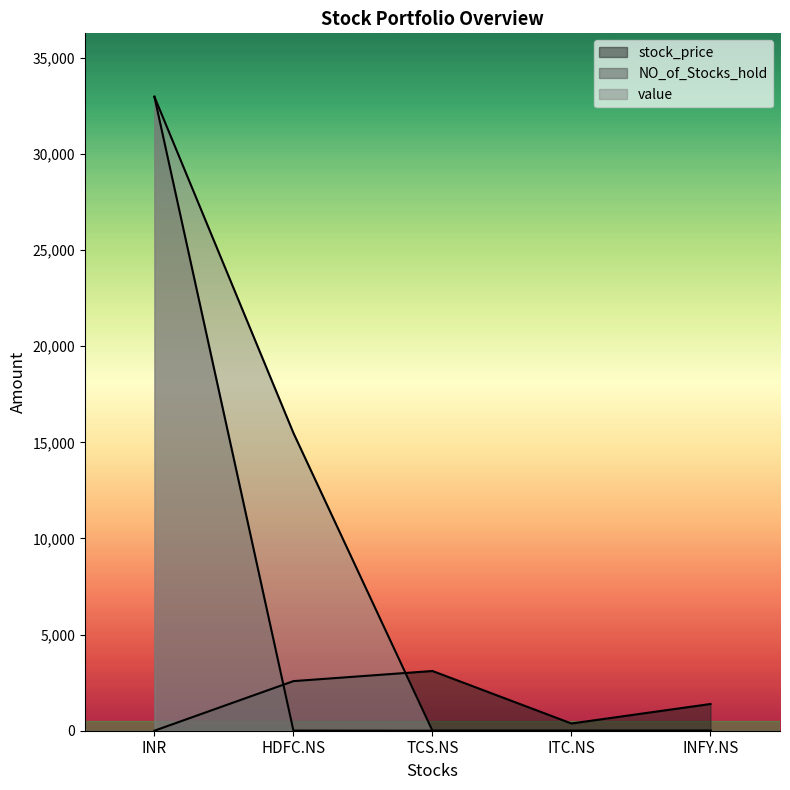

Which series changed the most between HDFC.NS and ITC.NS?

value